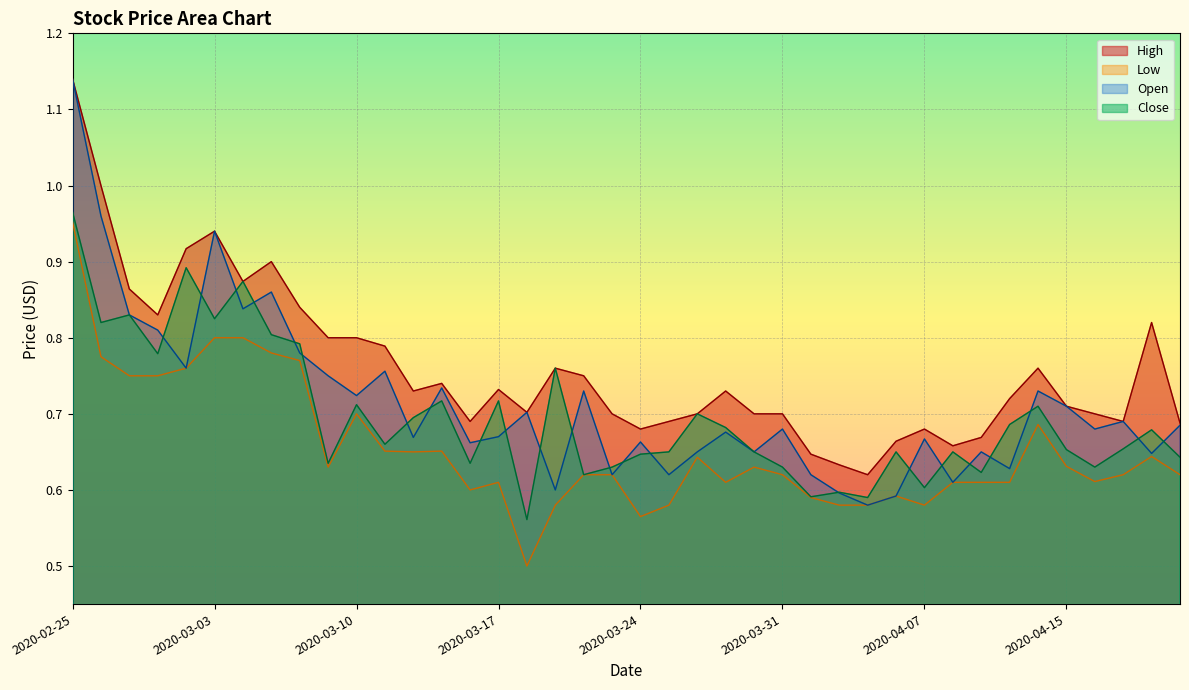

True or false: Low and Close intersect in this chart.

False